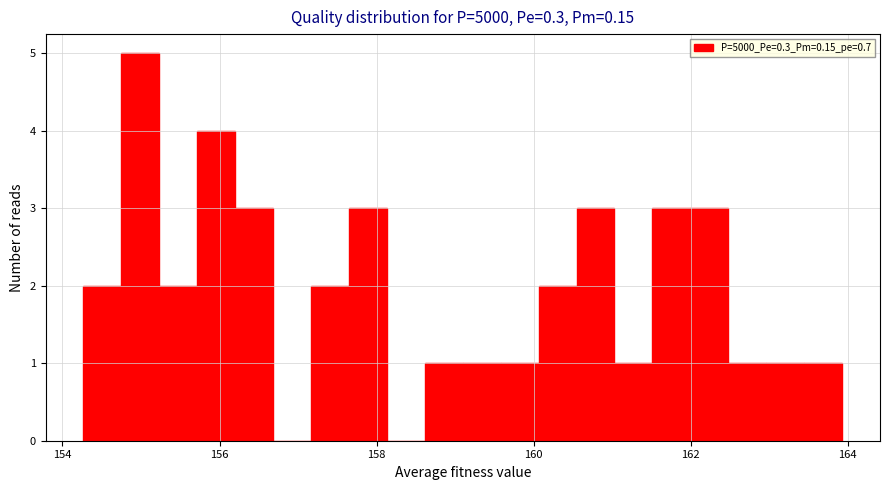

Around what value on the x-axis is the tallest bar? Give the approximate position of its centre, as read against the axis.

155.0